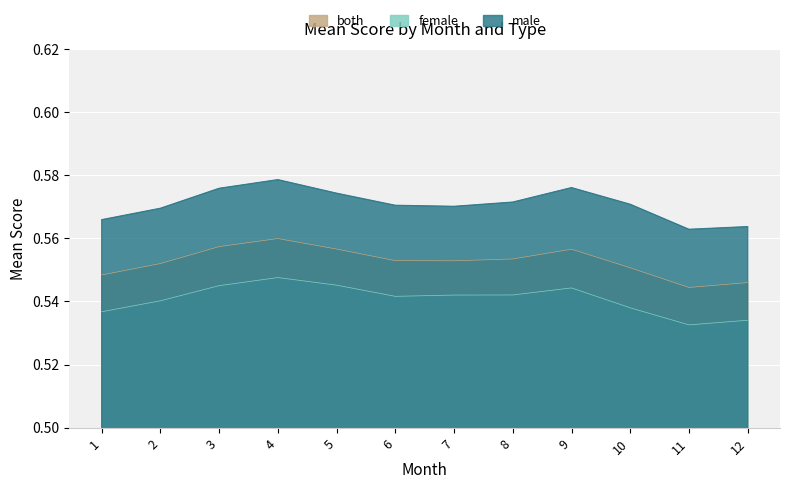

The both series shows 0.8 at 6. True or false?

False